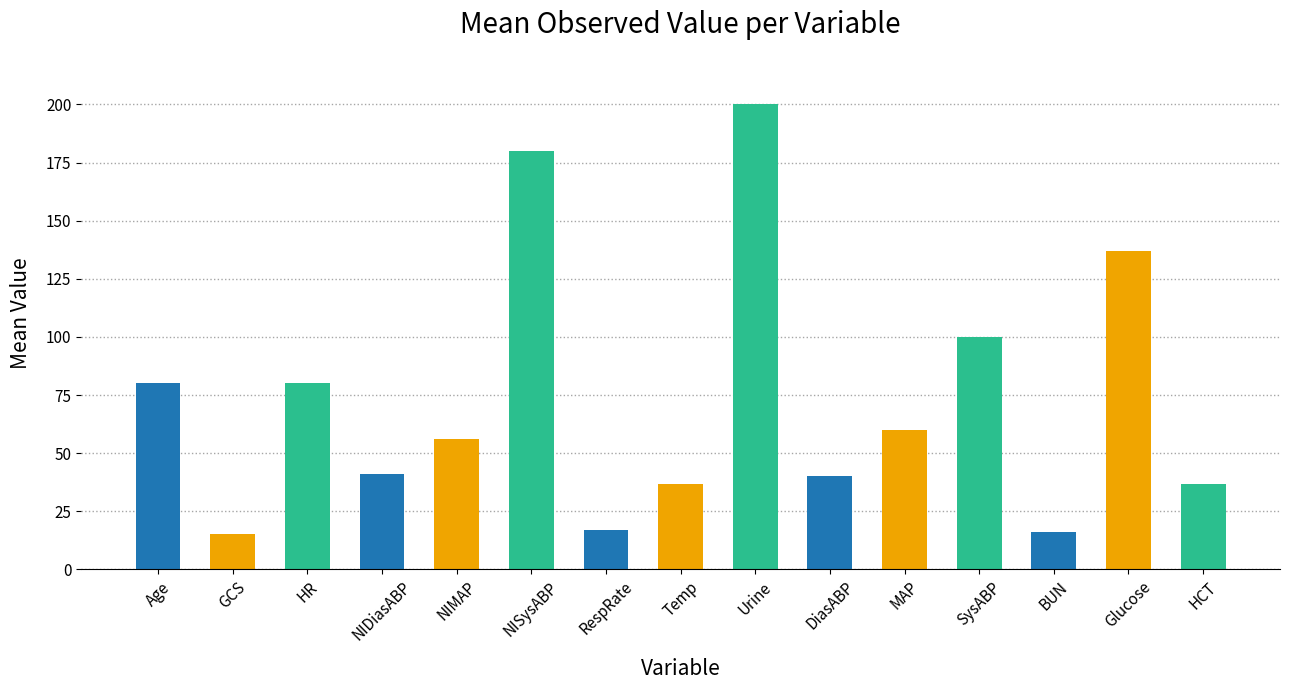

How many values are below 56?

7